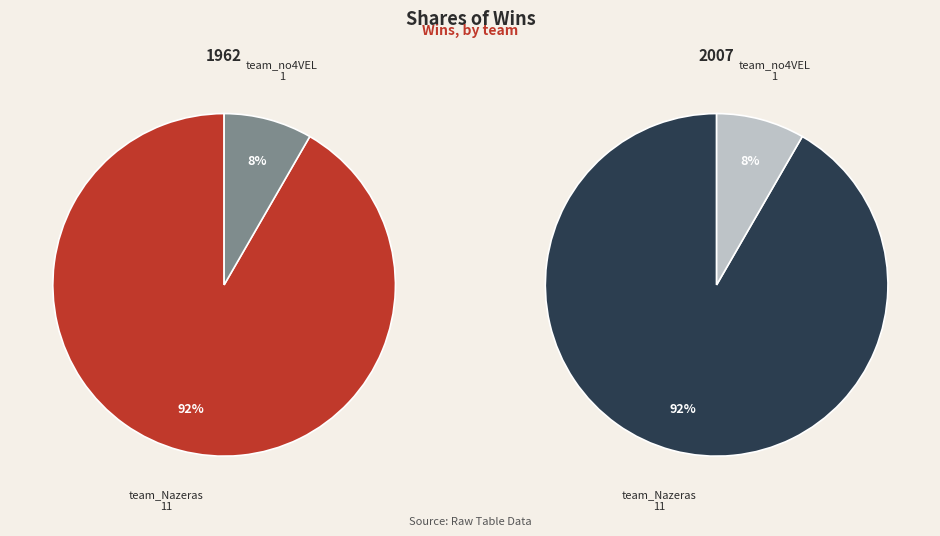

To the nearest percent, what is the combined percentage of team_Nazeras and team_no4VEL?

100%